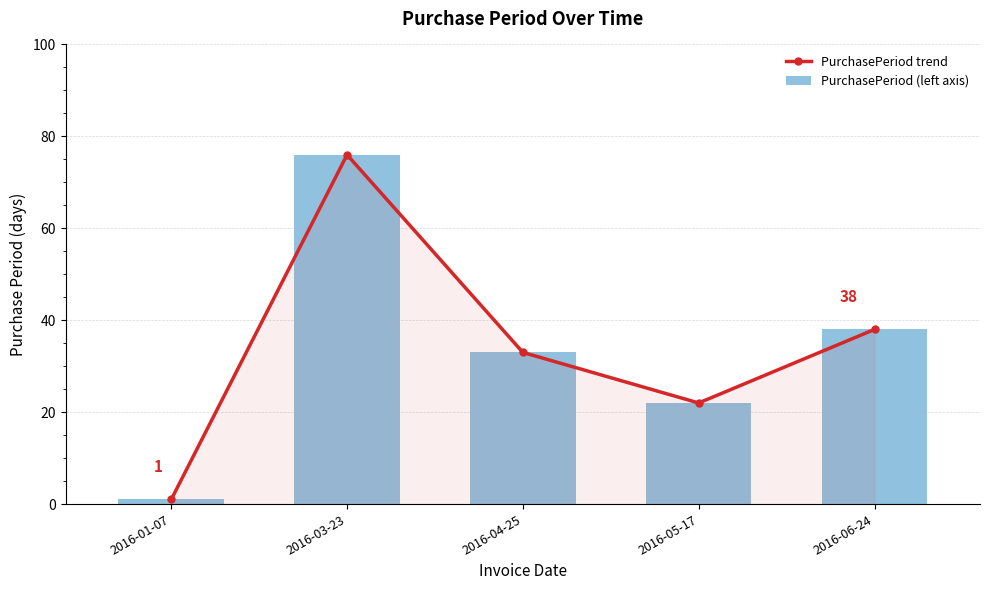

What is the difference between the maximum and minimum values in the PurchasePeriod trend series?

75